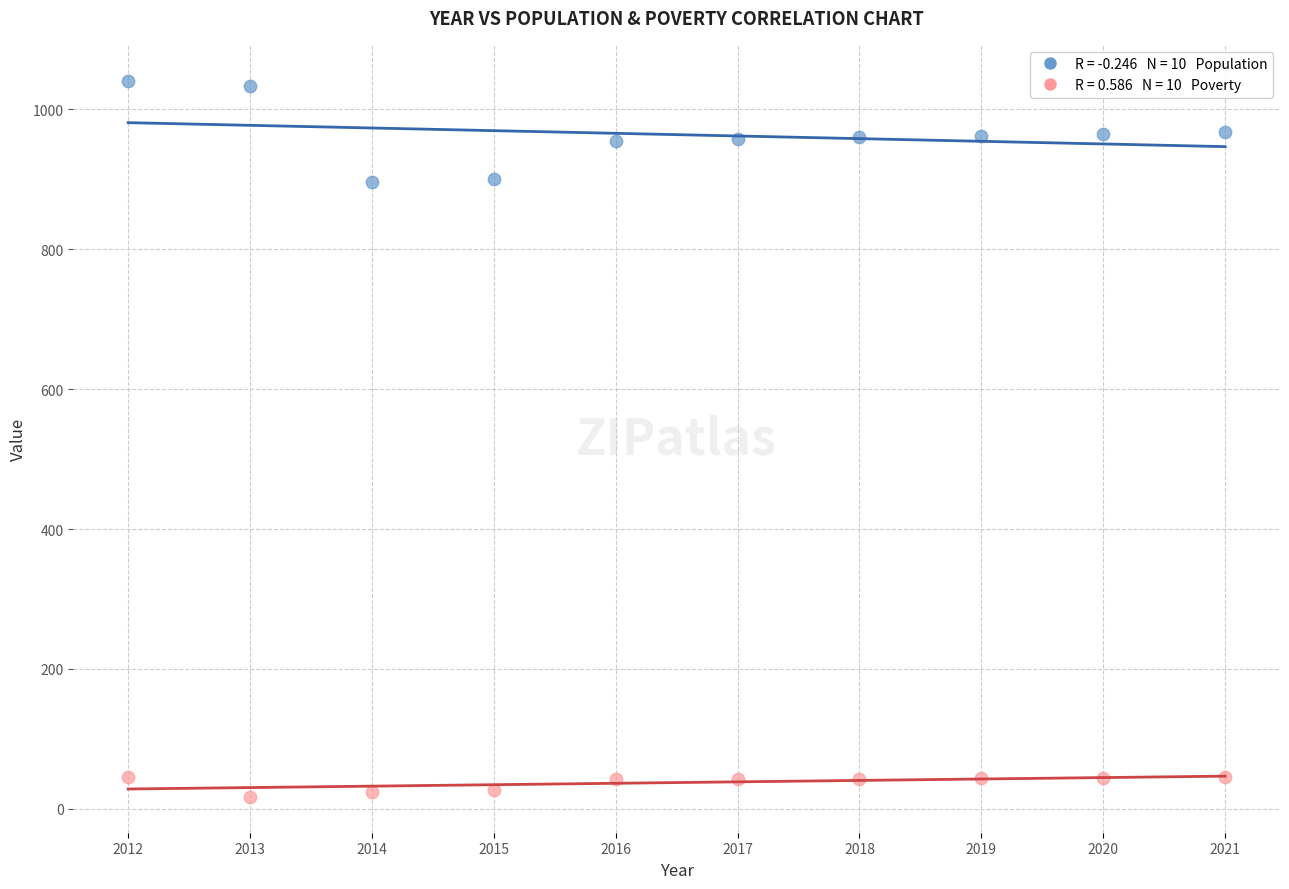

Across all data points, what is the range of X values (max minus min)?

9